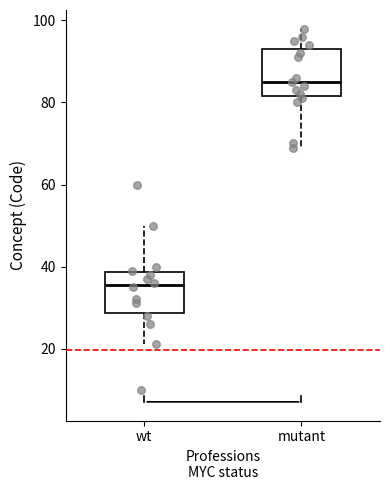

Reading left to right, transcribe this box plot: for each box, give where its median line is, the range the box spans, and where its two whiskers end, as read against the y-axis. The values are not printed on the chart, so give them approximately, as read against the axis.

wt: median 36, box 28 to 38, whiskers 22 to 50
mutant: median 86, box 82 to 94, whiskers 70 to 98